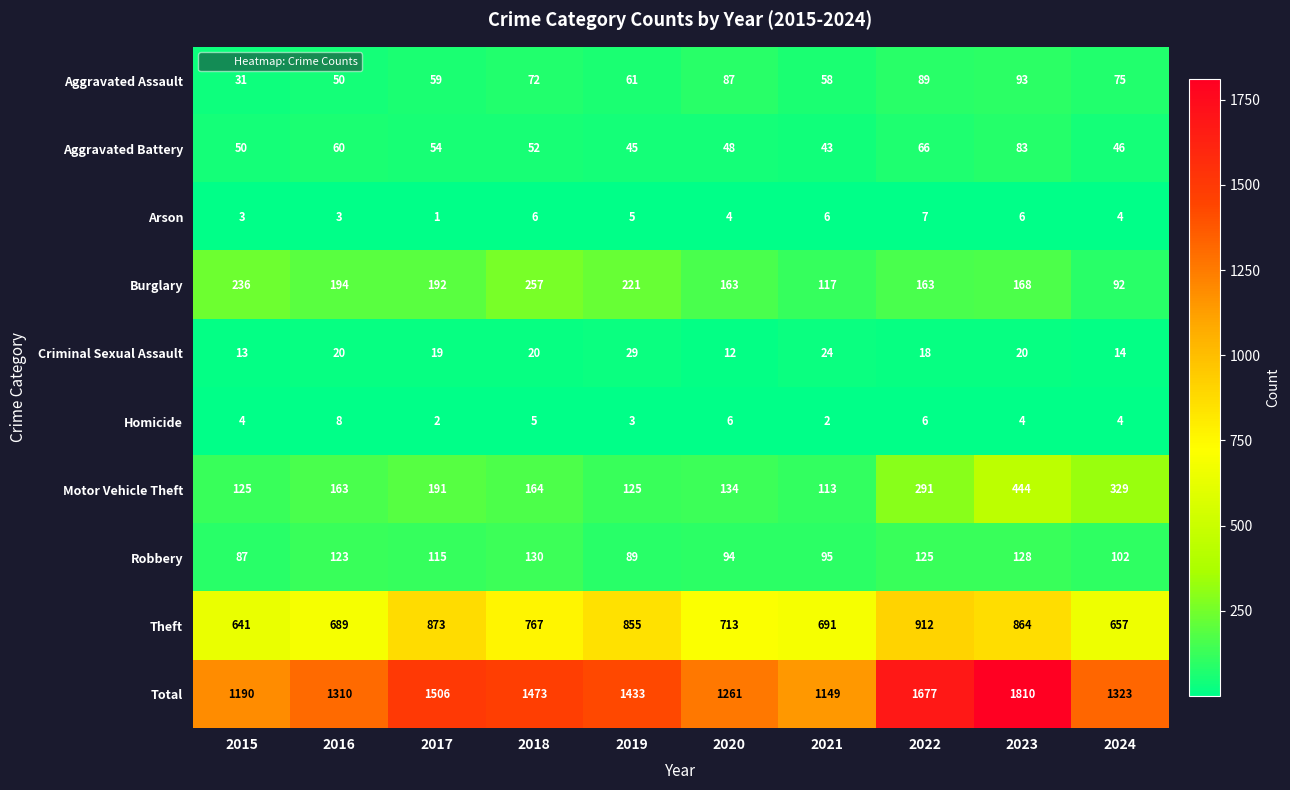

List the series in order of their peak value, highest first.

Total, Theft, Motor Vehicle Theft, Burglary, Robbery, Aggravated Assault, Aggravated Battery, Criminal Sexual Assault, Homicide, Arson